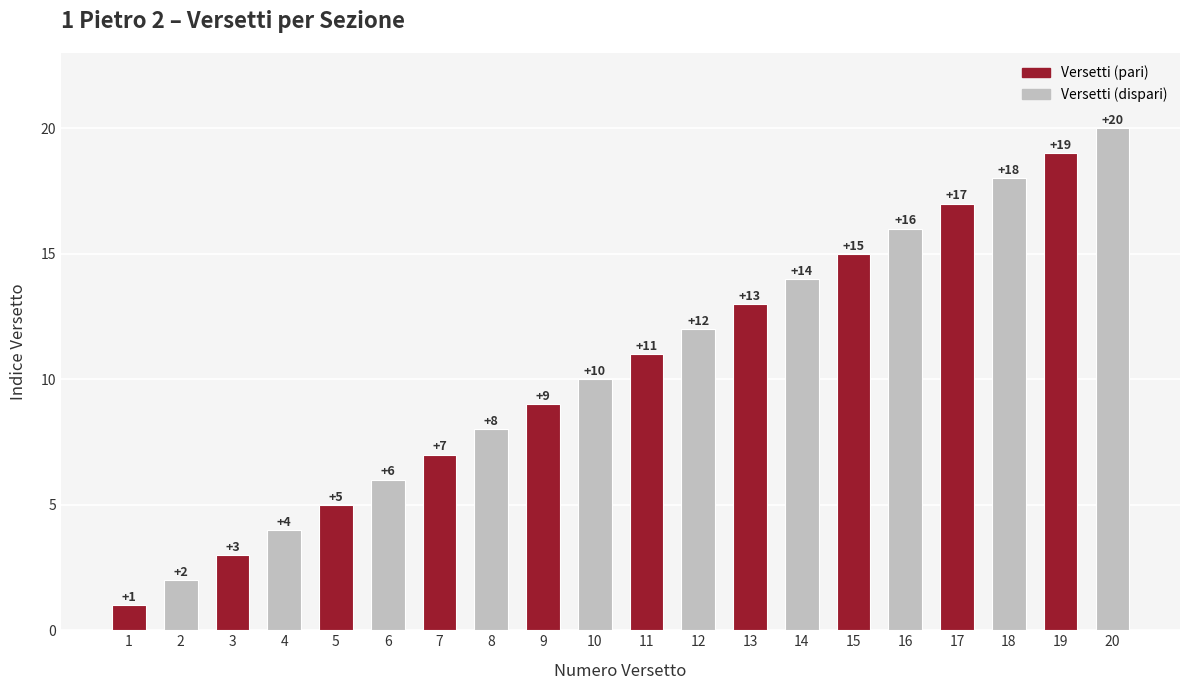

What is the change in value from 2 to 13?

+11